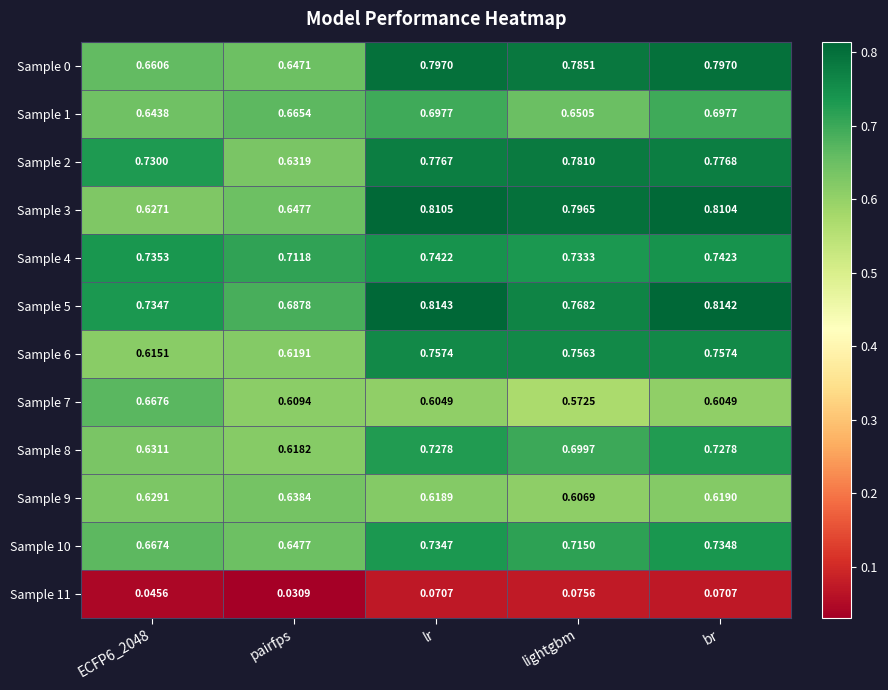

At how many categories does at least one series exceed 0?

5